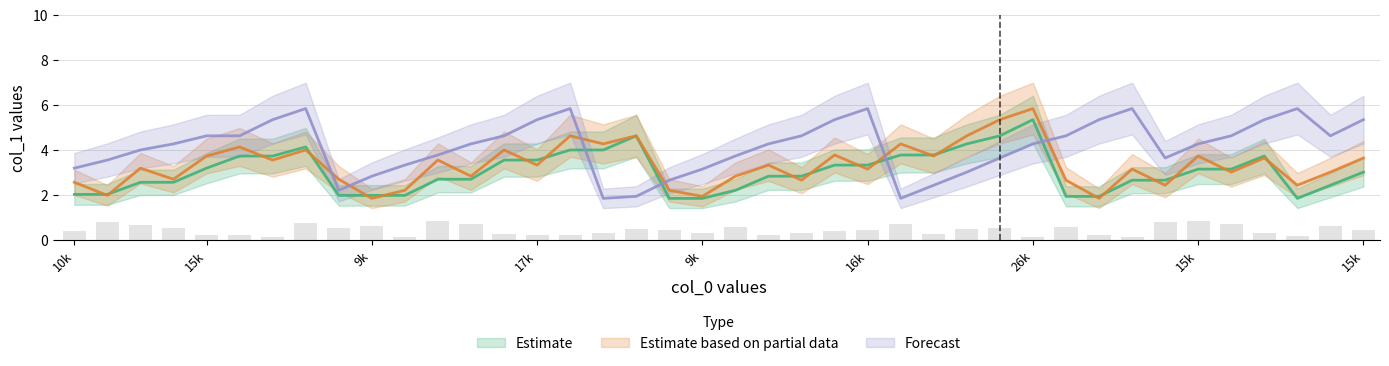

What is the sum of all Forecast values?

165.6